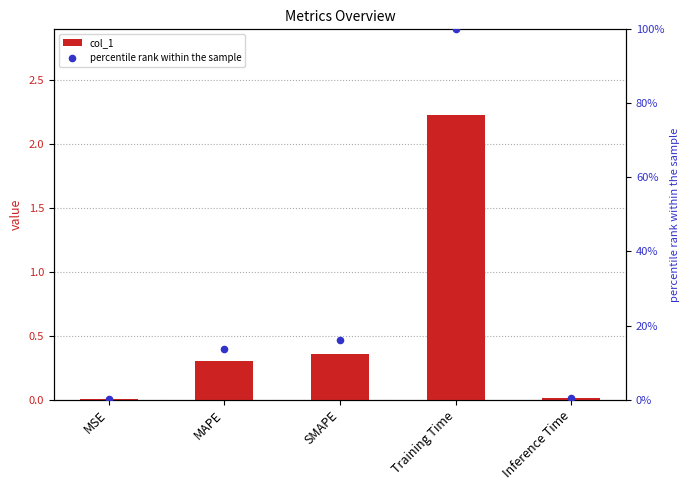

At which category is the sum across all series the highest?

Training Time